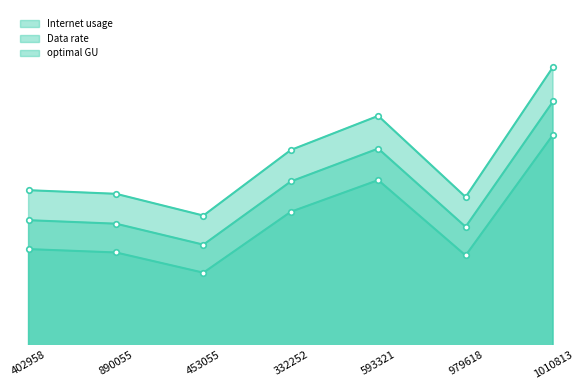

How many interior local valleys does the Internet usage series have?

2